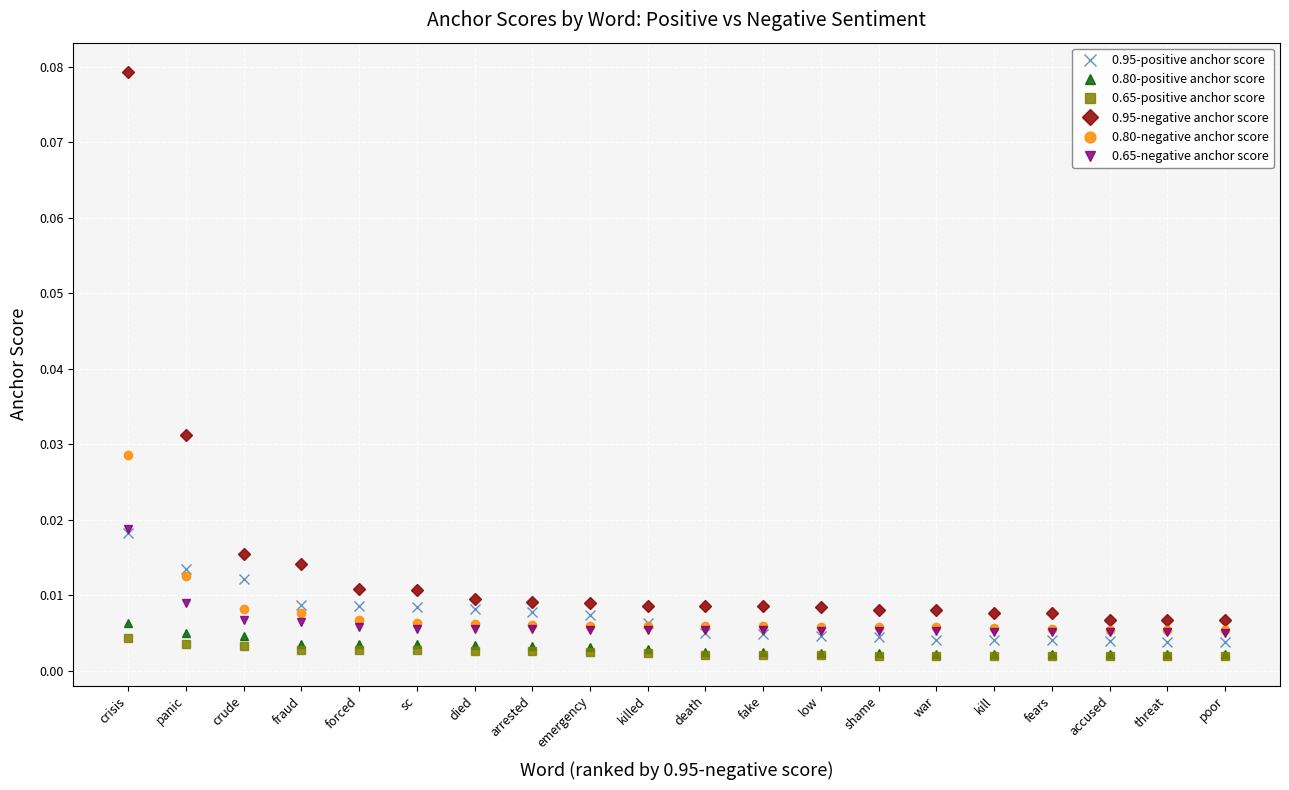

What is the label of the 17th point from the left?

fears